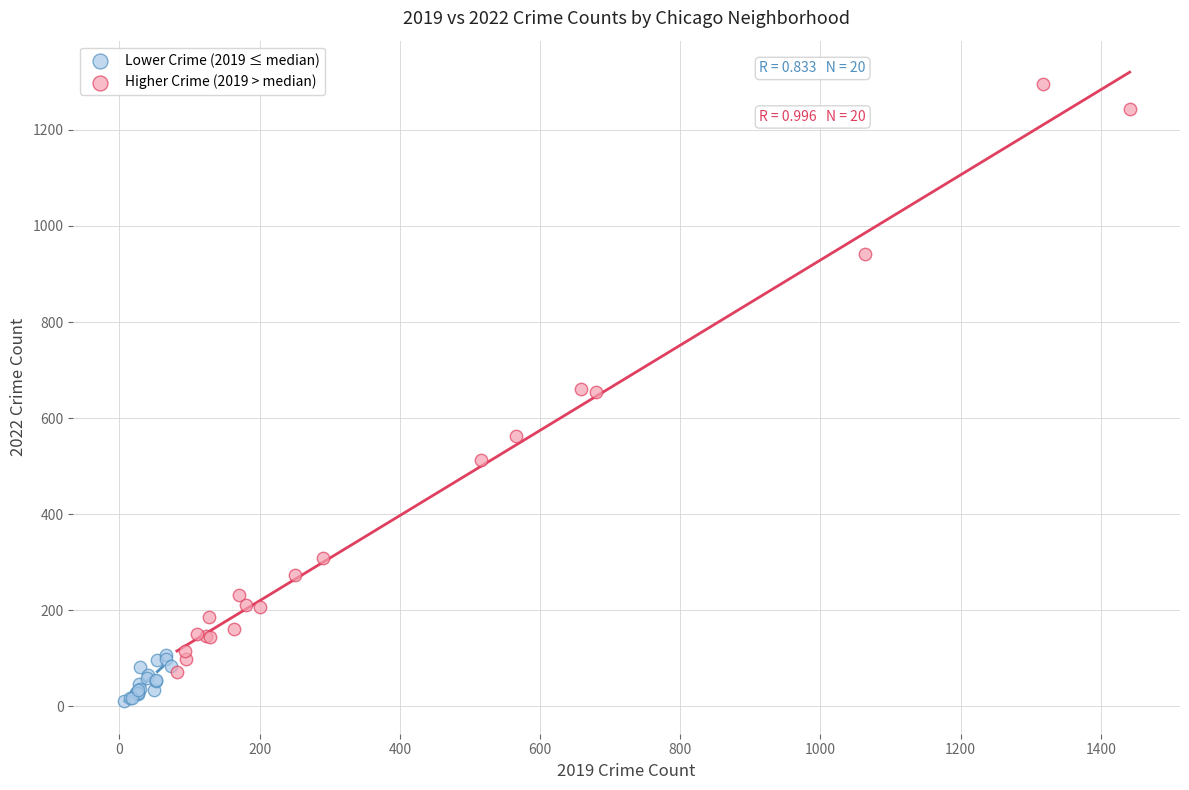

Which series reaches the maximum Y coordinate?

Higher Crime (2019 > median)